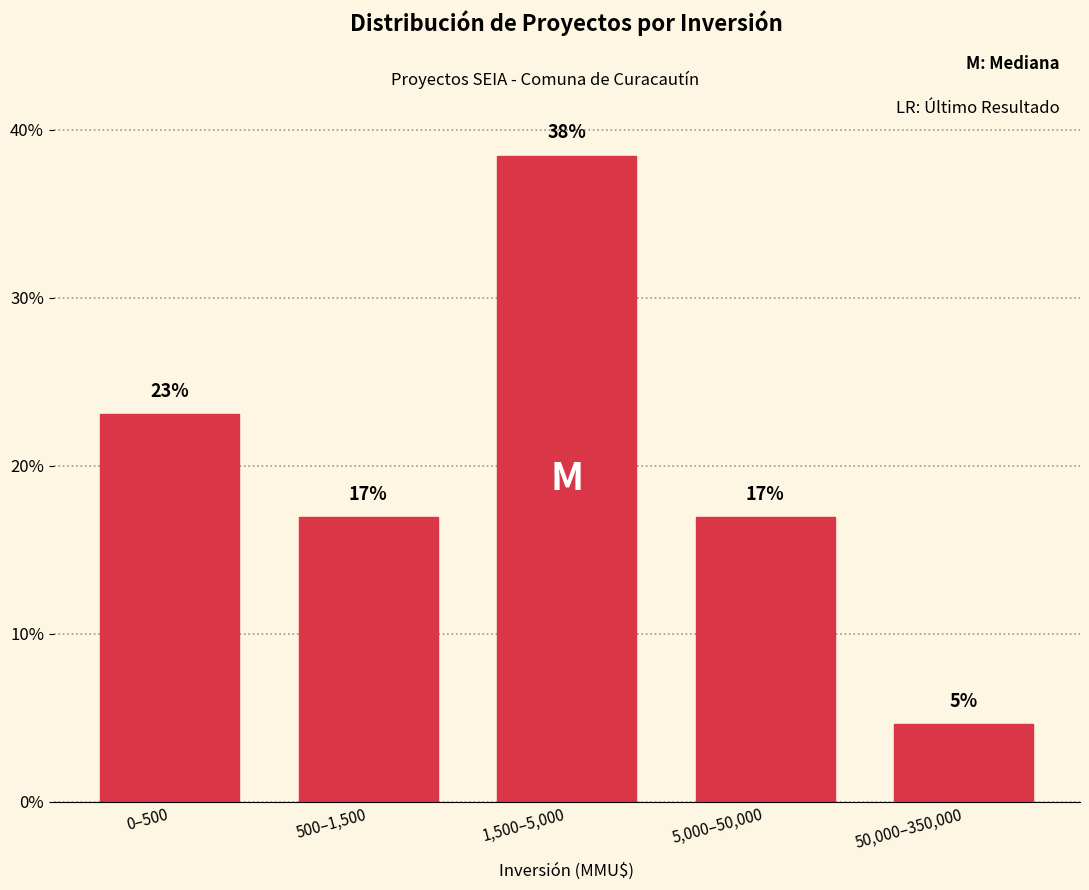

What is the maximum value shown in the chart?

38.5